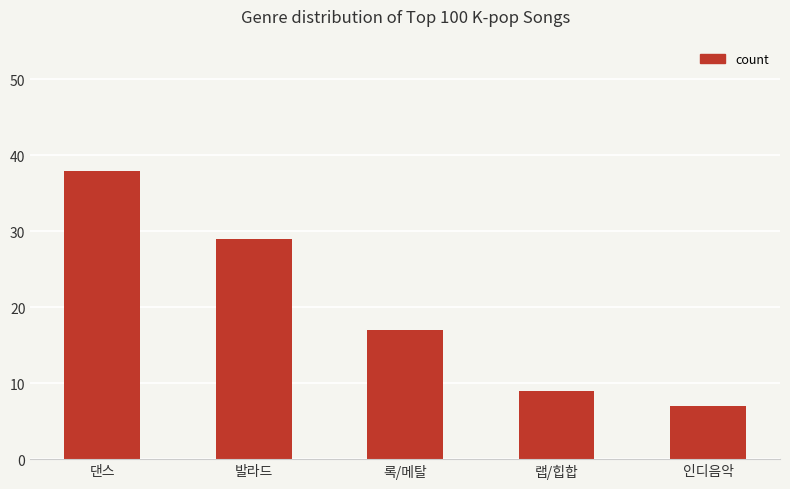

What is the sum of the values at 인디음악 and 댄스?

45